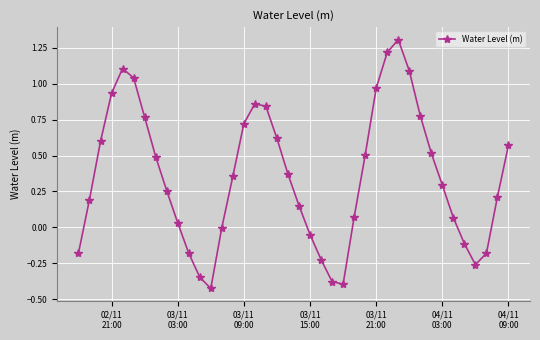

What is the greatest value displayed?

1.3